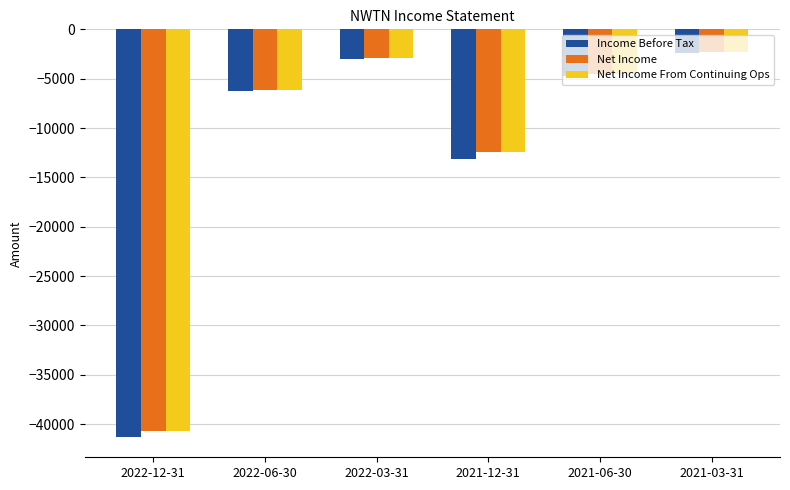

What is the spread (max minus min) of values at 2022-06-30?

100